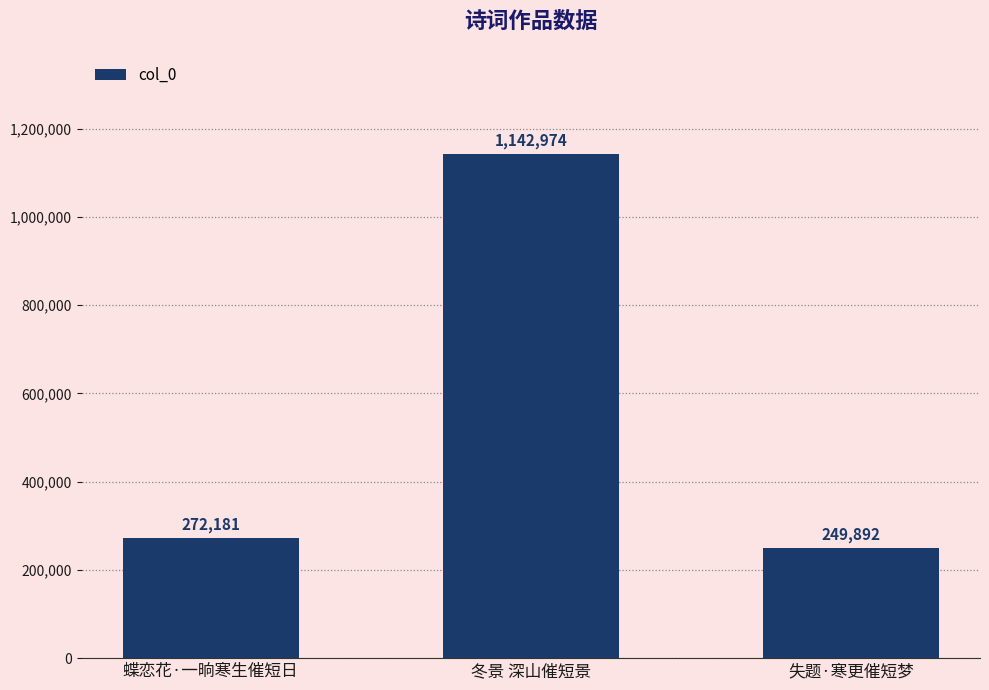

Is it true that the value at 蝶恋花·一晌寒生催短日 is 272181?

True